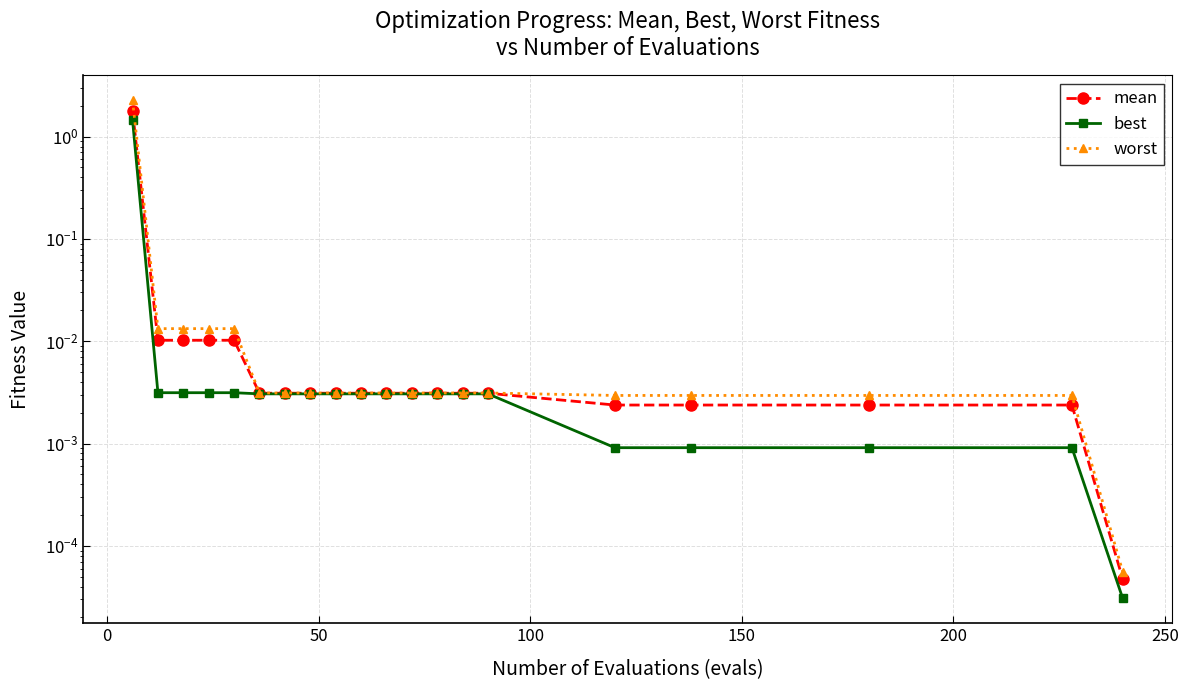

True or false: worst and mean intersect in this chart.

False